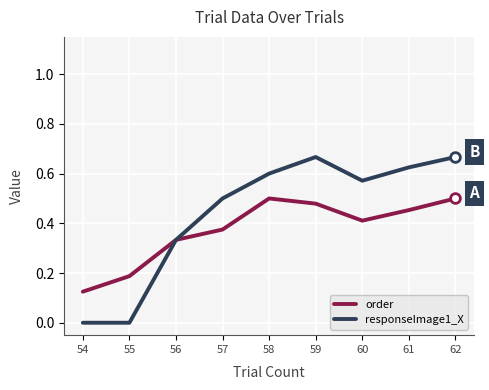

Which series has the largest range (max minus min)?

responseImage1_X